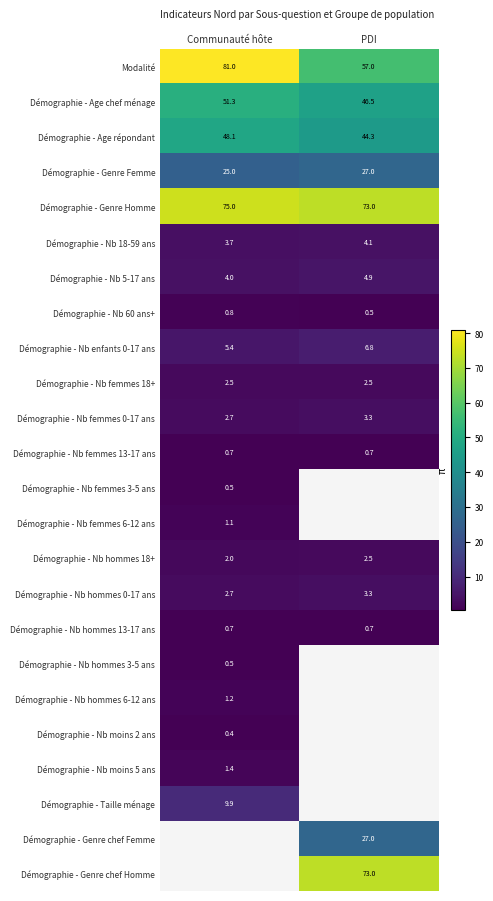

At how many categories does at least one series exceed 5?

2